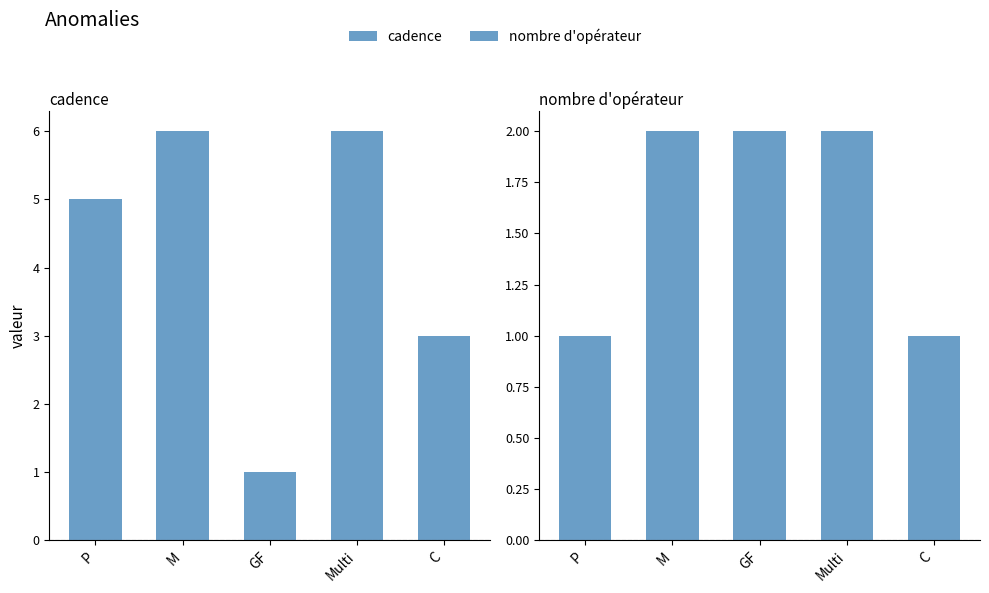

How many data points in cadence are less than 5?

2